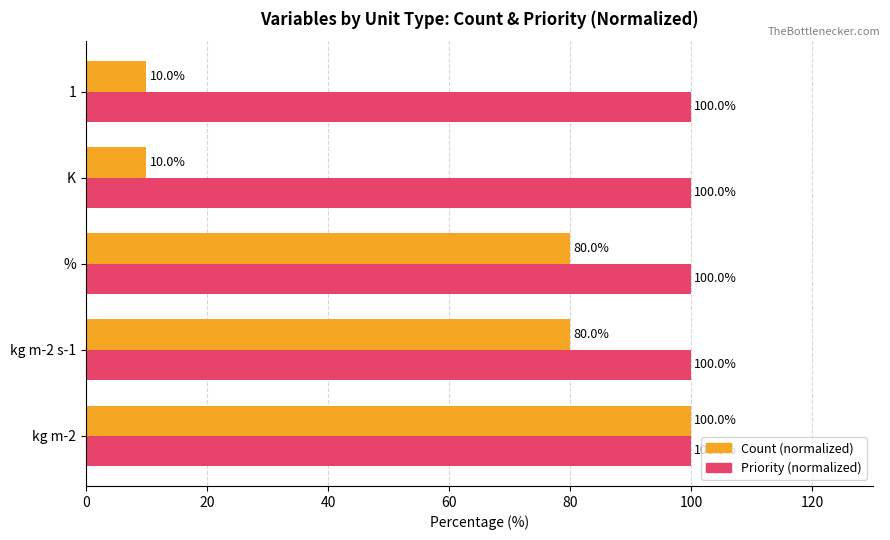

List the series in order of their overall mean, highest first.

Priority (normalized), Count (normalized)